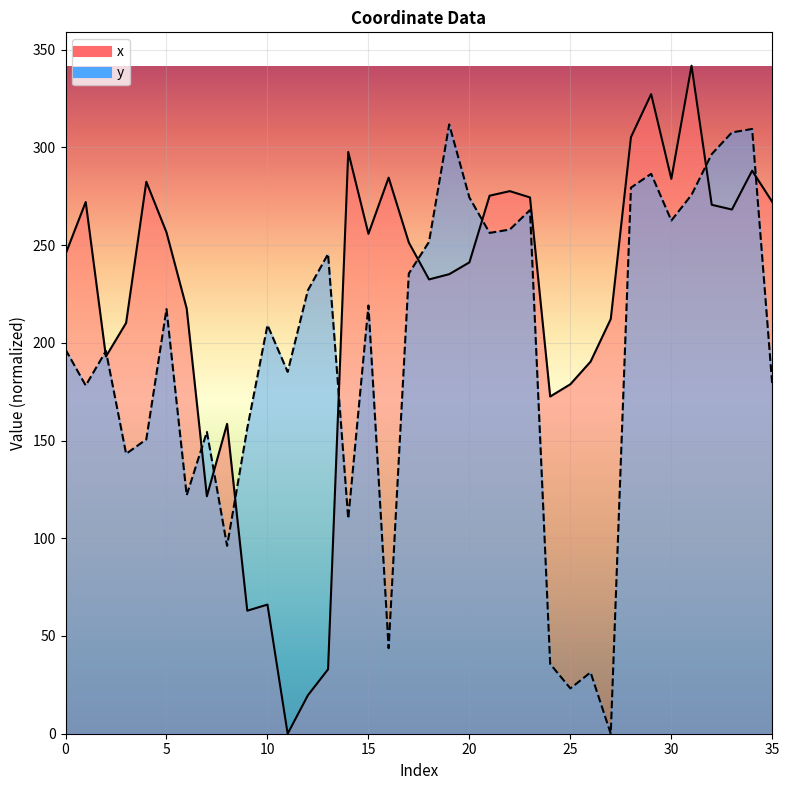

True or false: x and y cross at least once.

True